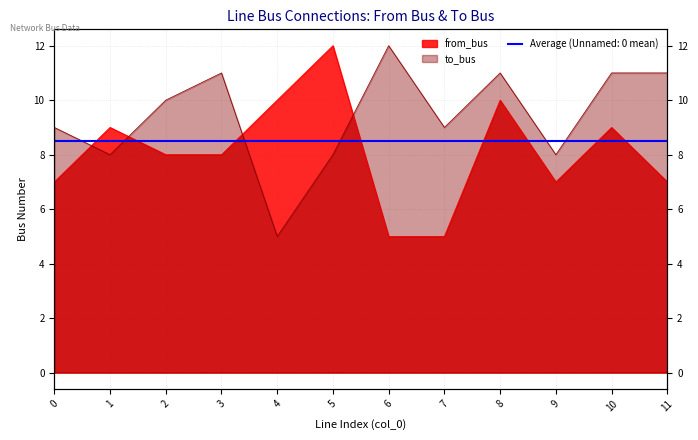

Reading right to left, what are all the values shown in this chart?

from_bus: 7	9	7	10	5	5	12	10	8	8	9	7
to_bus: 11	11	8	11	9	12	8	5	11	10	8	9